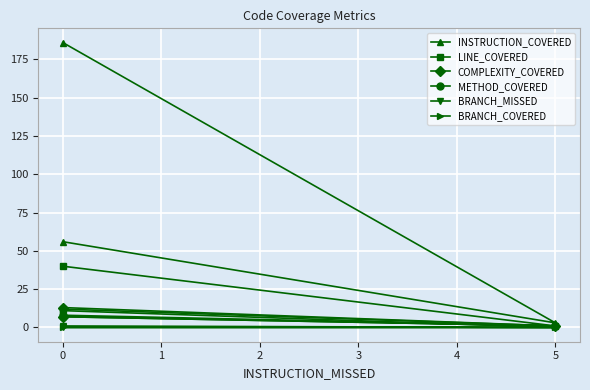

At 5, list the series in order from smallest to largest.

BRANCH_MISSED, BRANCH_COVERED, LINE_COVERED, COMPLEXITY_COVERED, METHOD_COVERED, INSTRUCTION_COVERED